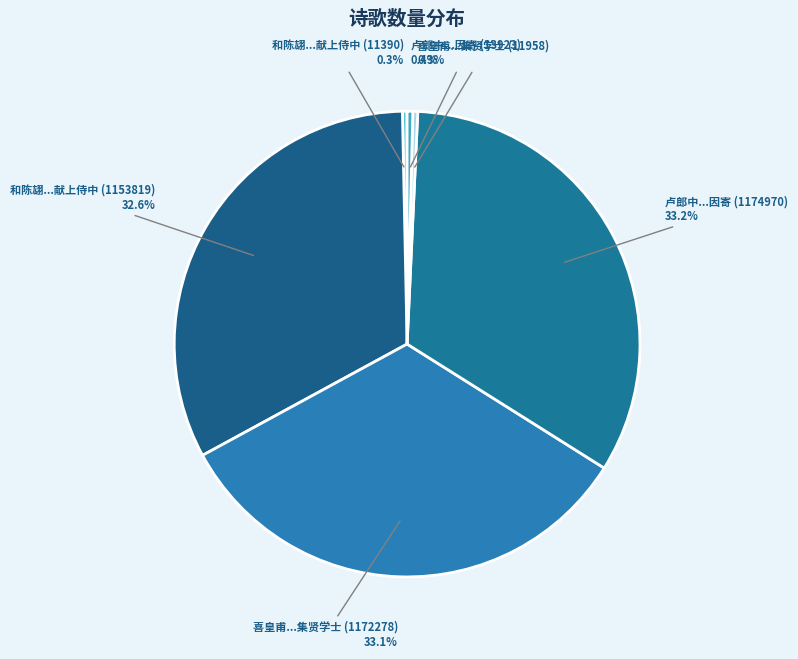

Does 喜皇甫...集贤学士 (11958) account for over 50% of the chart?

No